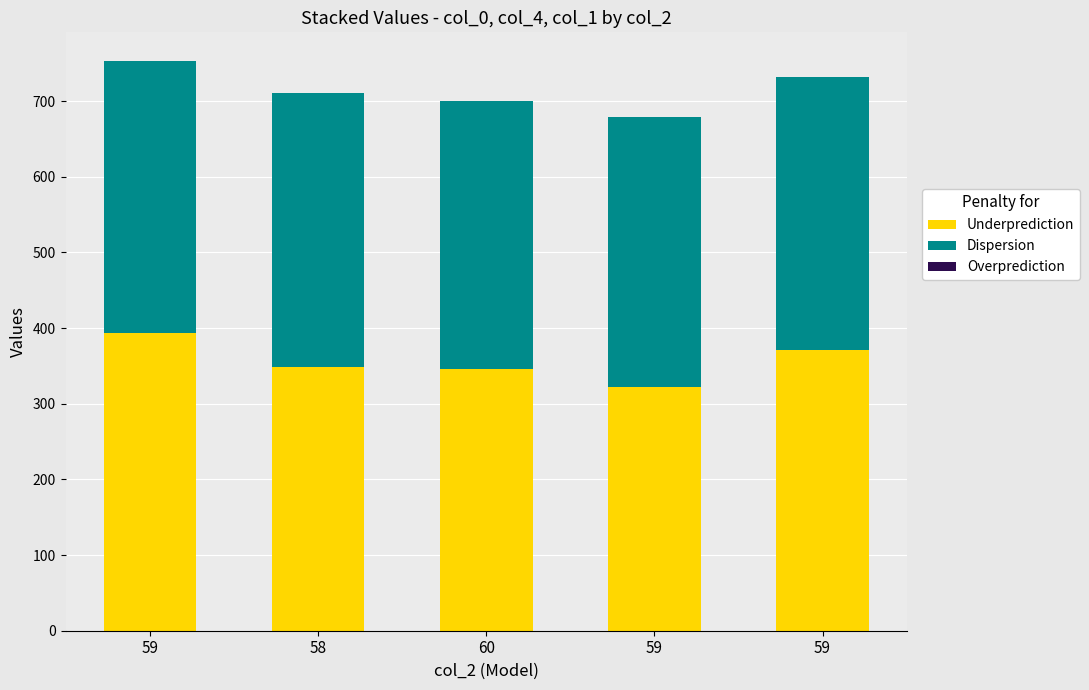

Where does the Dispersion series first go above 359?

58